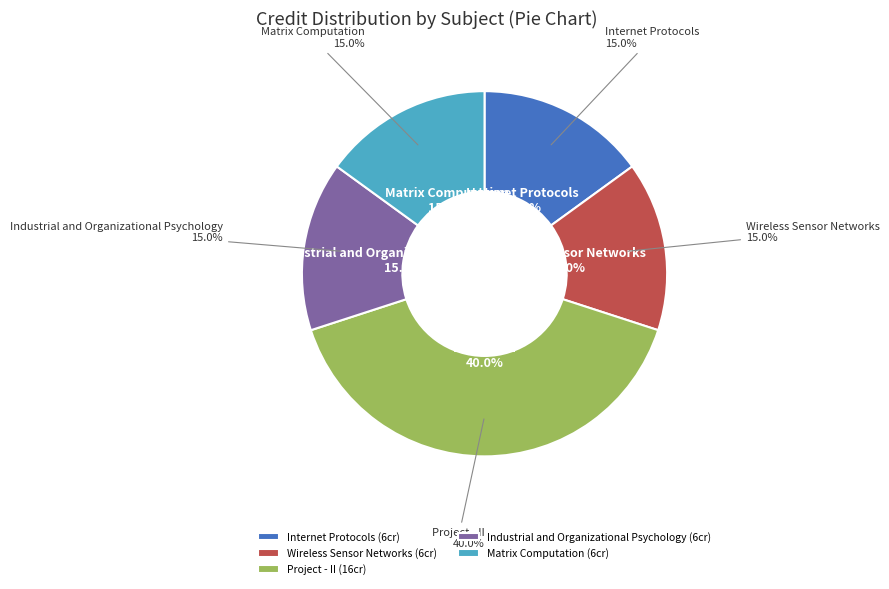

Which category has the smallest portion of the pie?

Internet Protocols